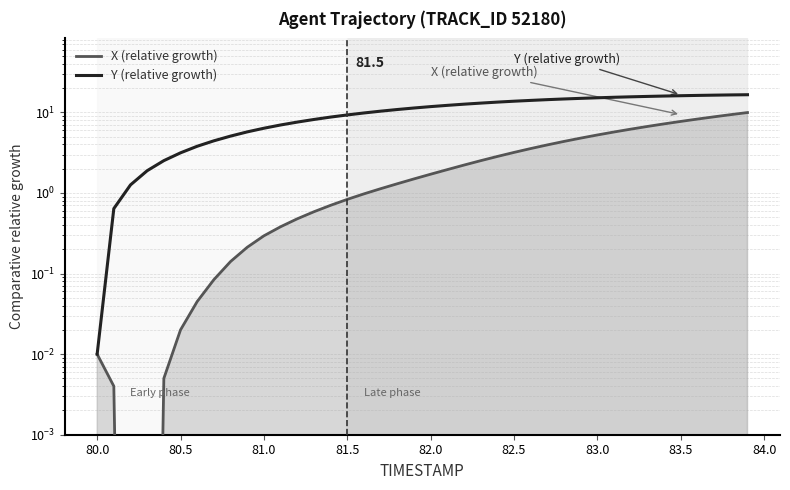

Is the value of X (relative growth) at 17 greater than the value of Y (relative growth) at 17?

No